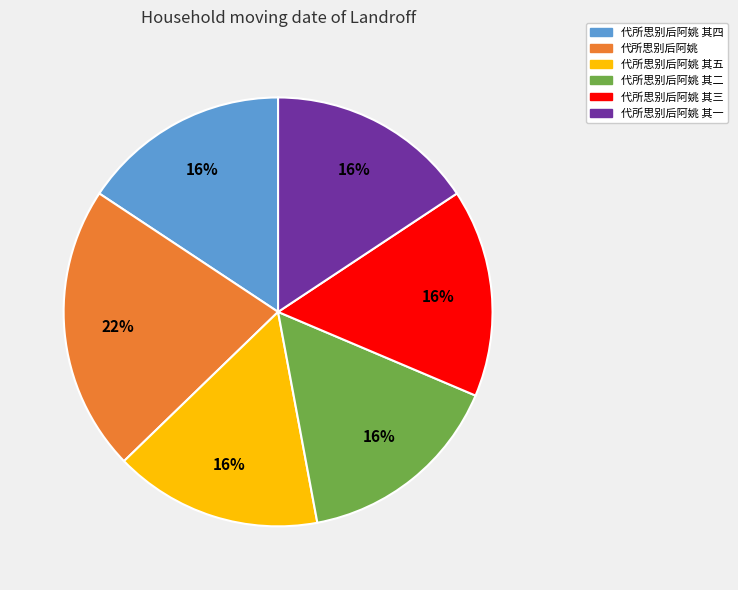

How many segments does this pie chart have?

6